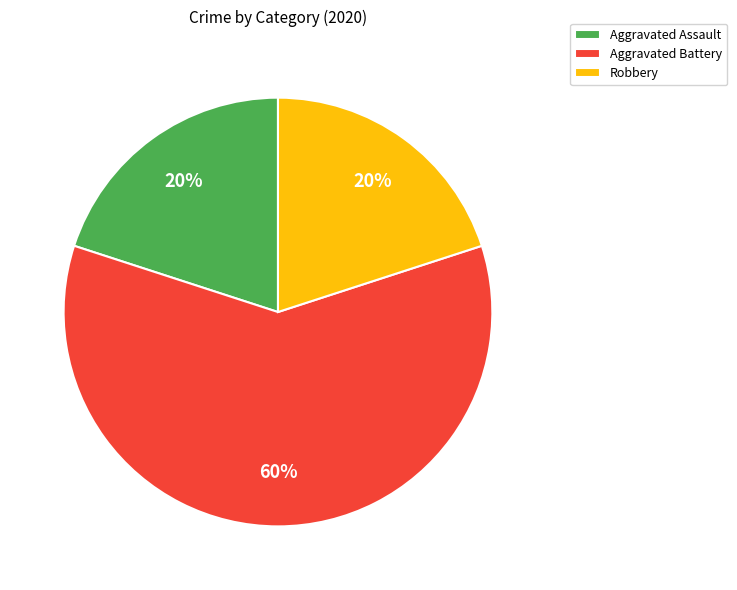

True or false: Aggravated Battery accounts for 73% of the total.

False